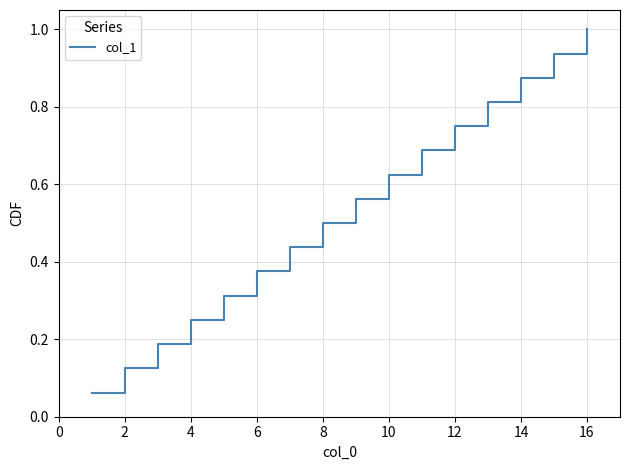

What is the greatest value displayed?

1.0